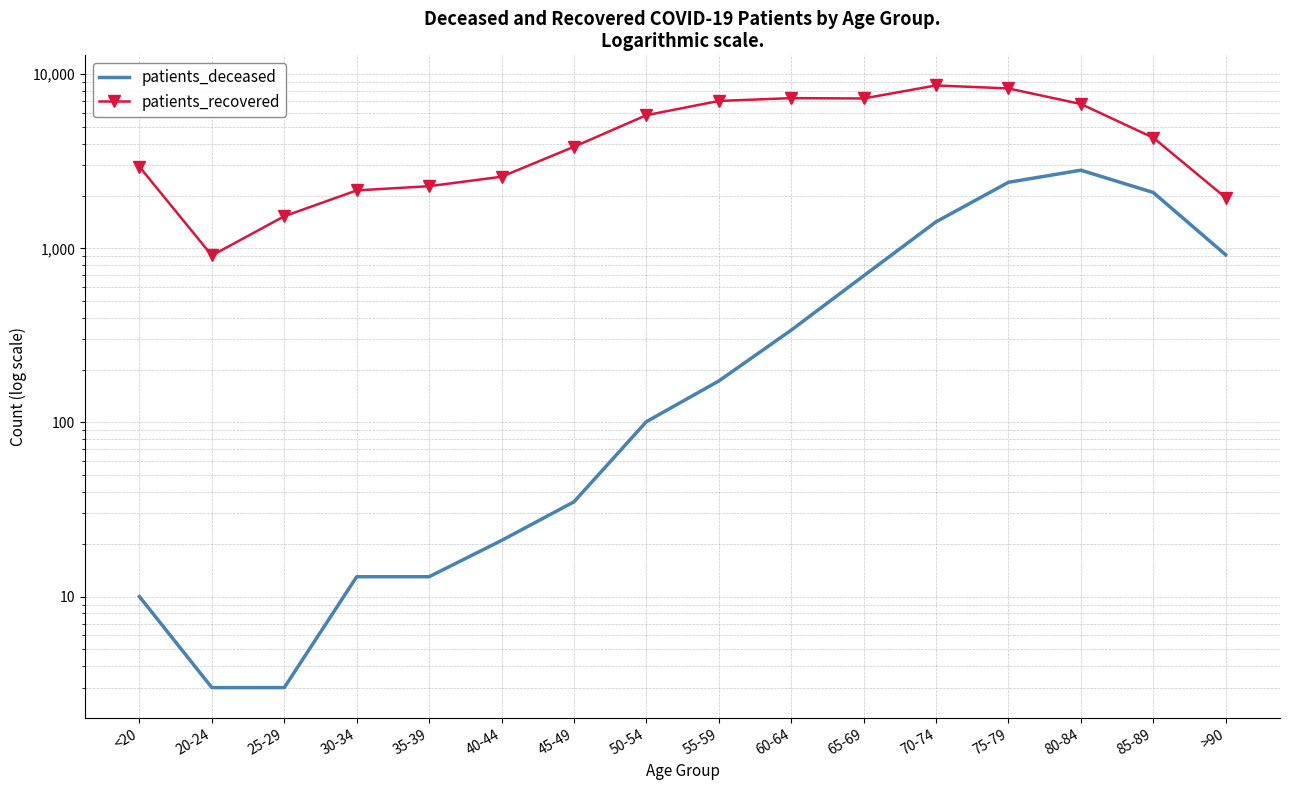

Which series has the largest total across all categories?

patients_recovered